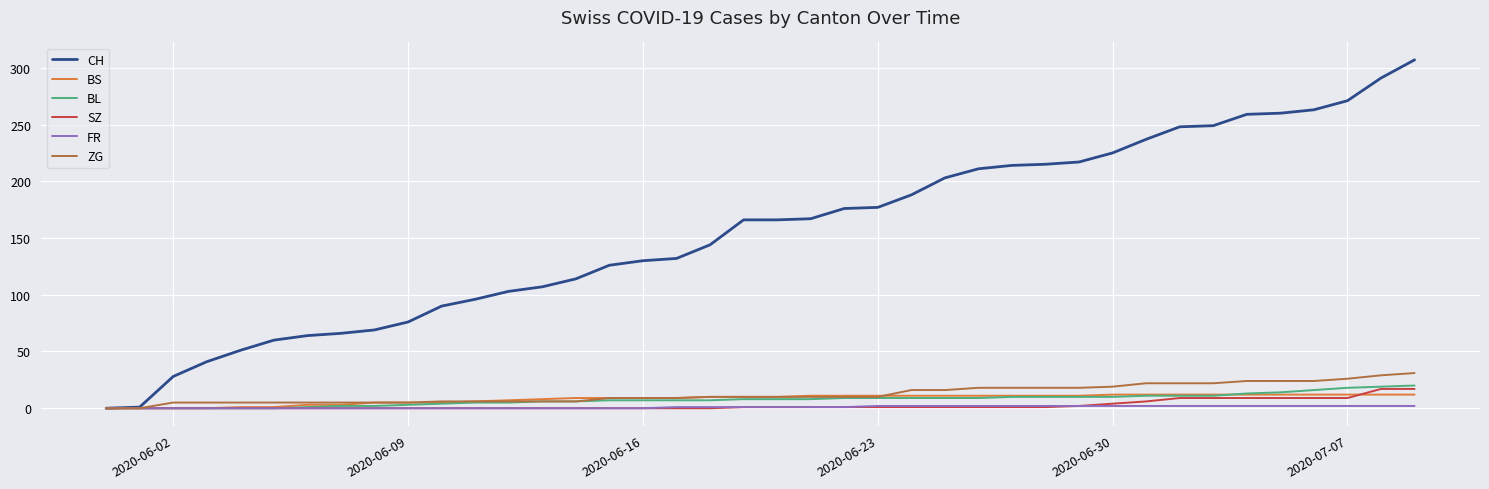

Which series has the widest spread of values?

CH